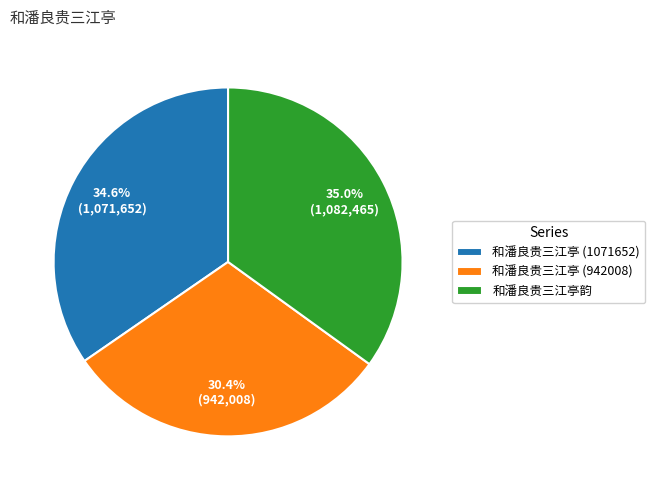

Combined, do 和潘良贵三江亭韵 and 和潘良贵三江亭 (942008) account for over 50%?

Yes